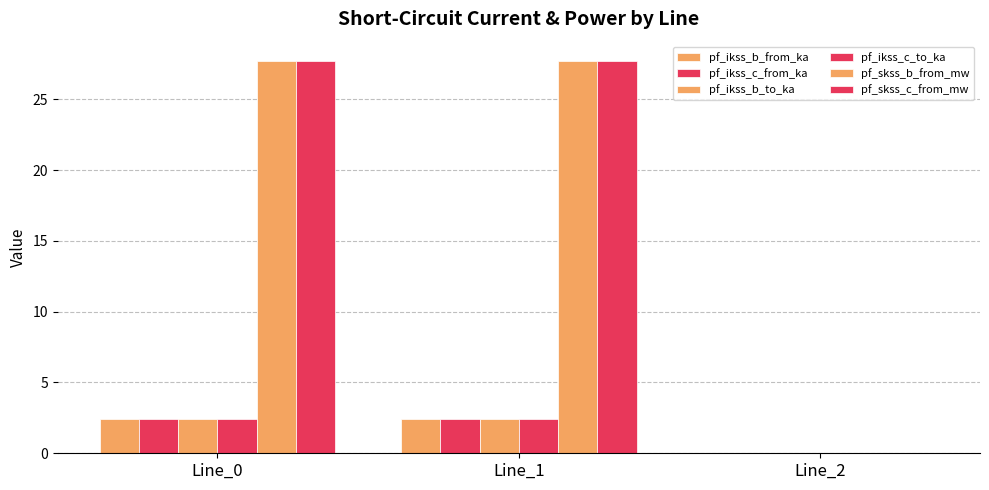

Which series has the widest spread of values?

pf_skss_b_from_mw